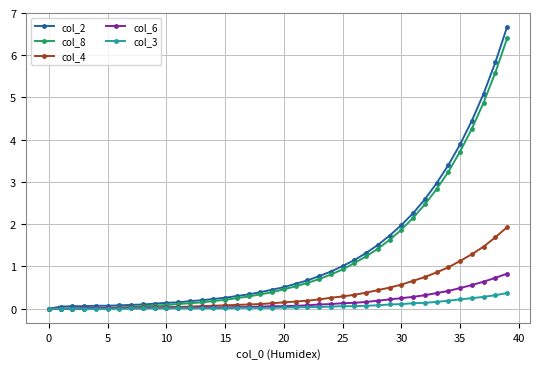

Which series has the widest spread of values?

col_2